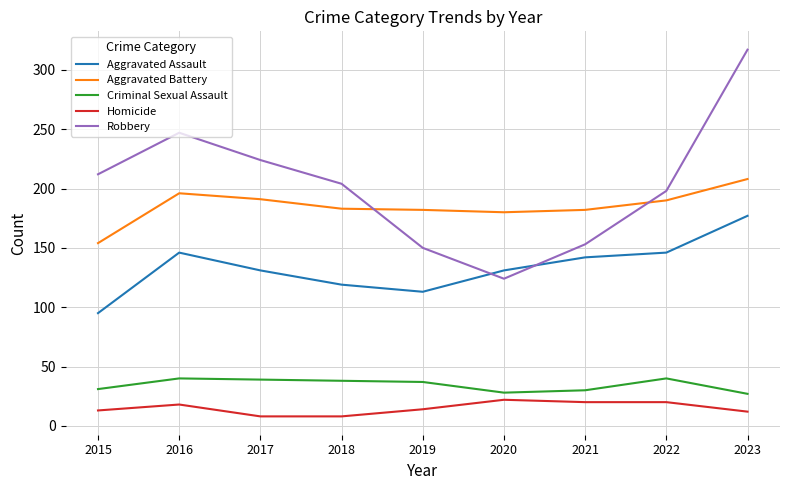

Where do Robbery and Aggravated Assault first cross each other?

2019 and 2020